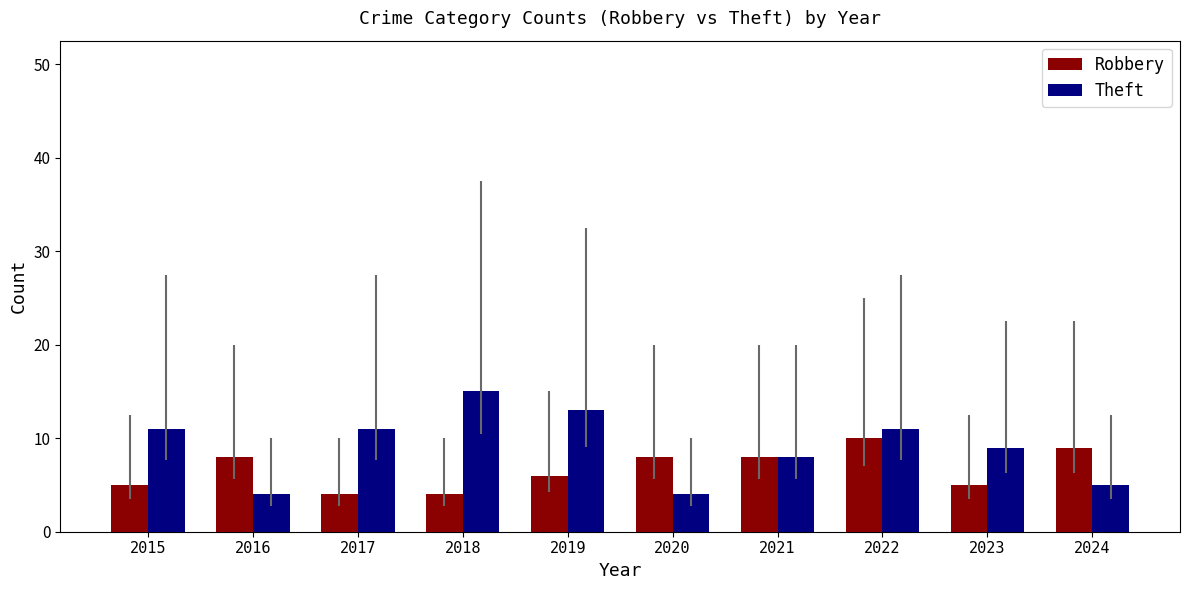

Read the Theft value at 2017, to the nearest 10.

10